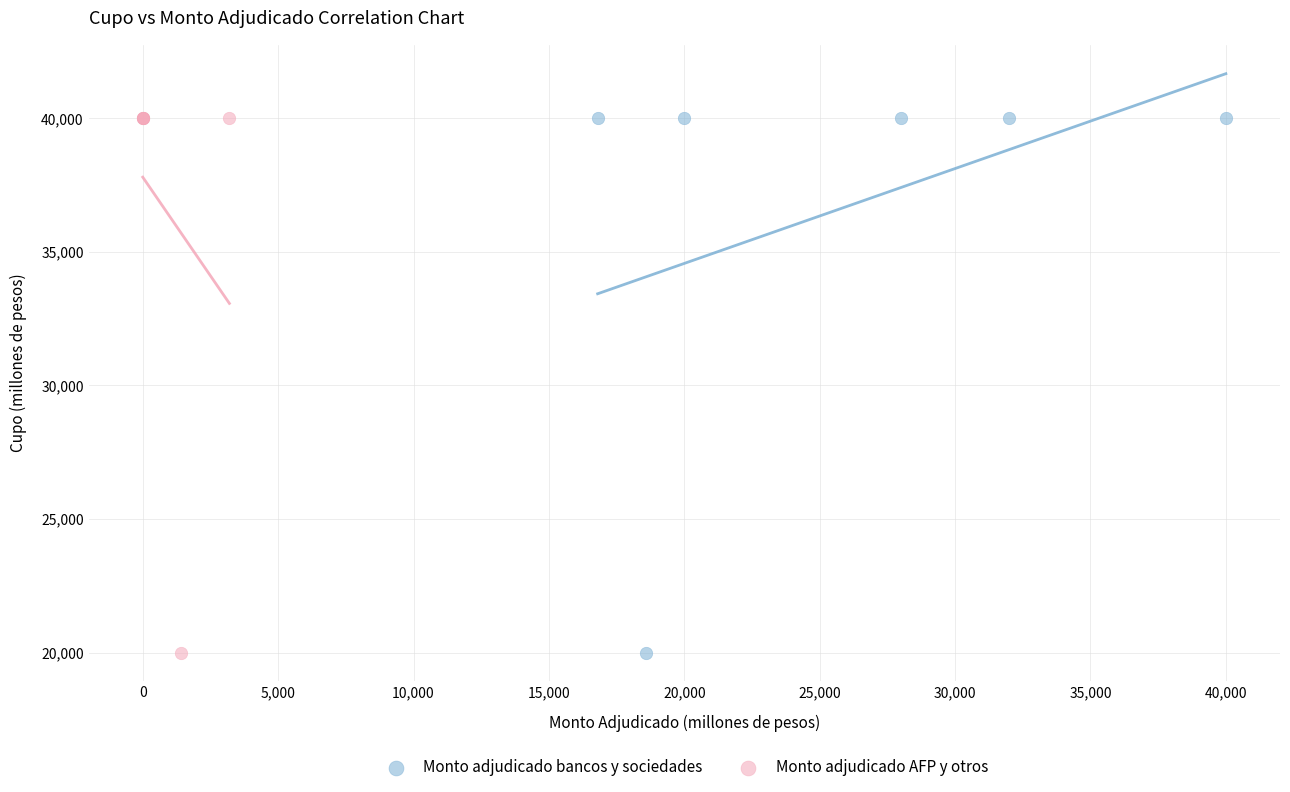

What are all the series names shown in the legend?

Monto adjudicado bancos y sociedades, Monto adjudicado AFP y otros